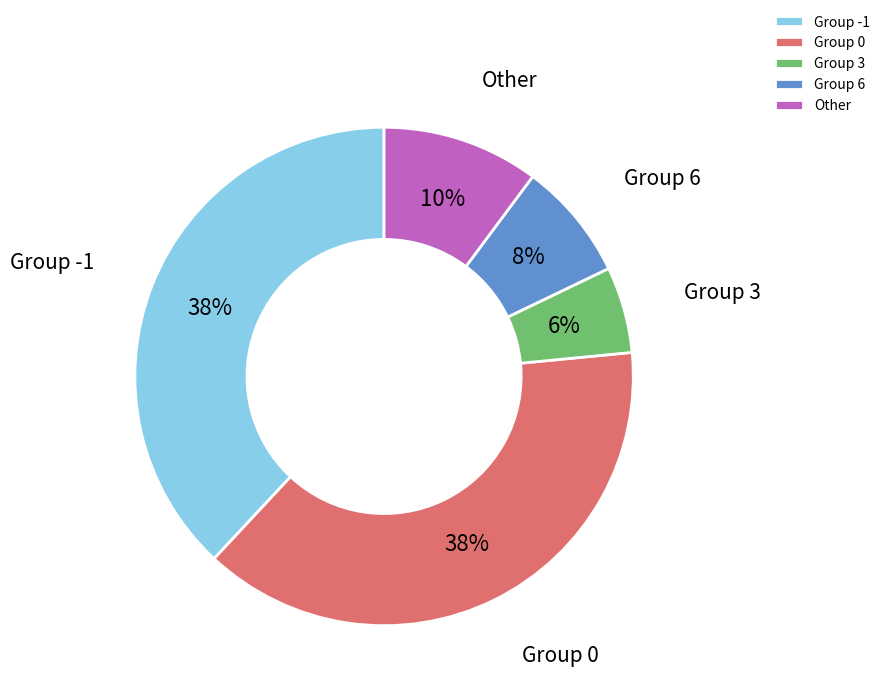

Combined, do Group 0 and Group -1 account for over 50%?

Yes